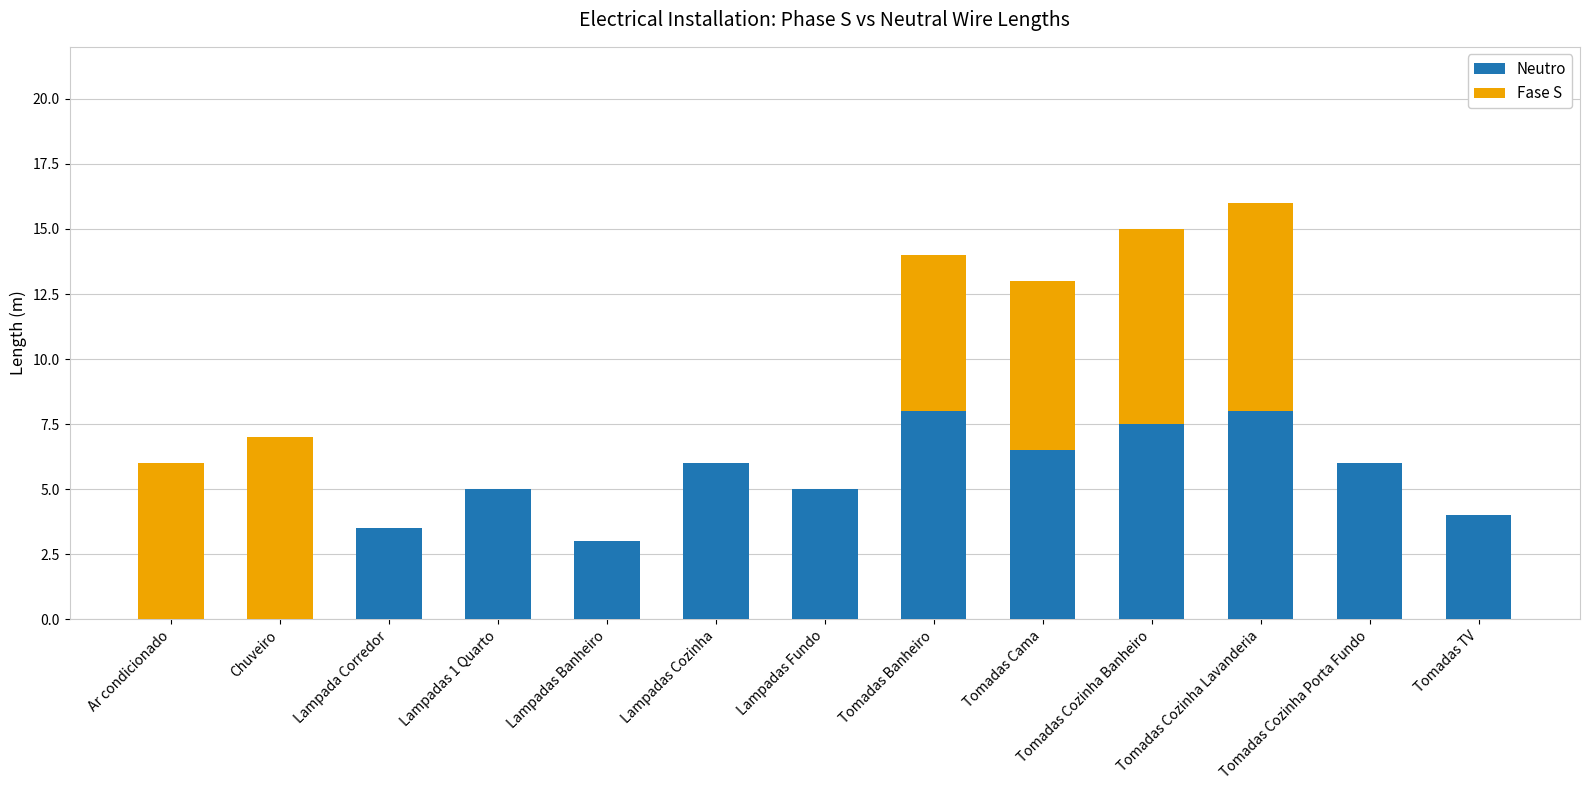

What is the approximate value of Neutro at Lampada Corredor?

3.5